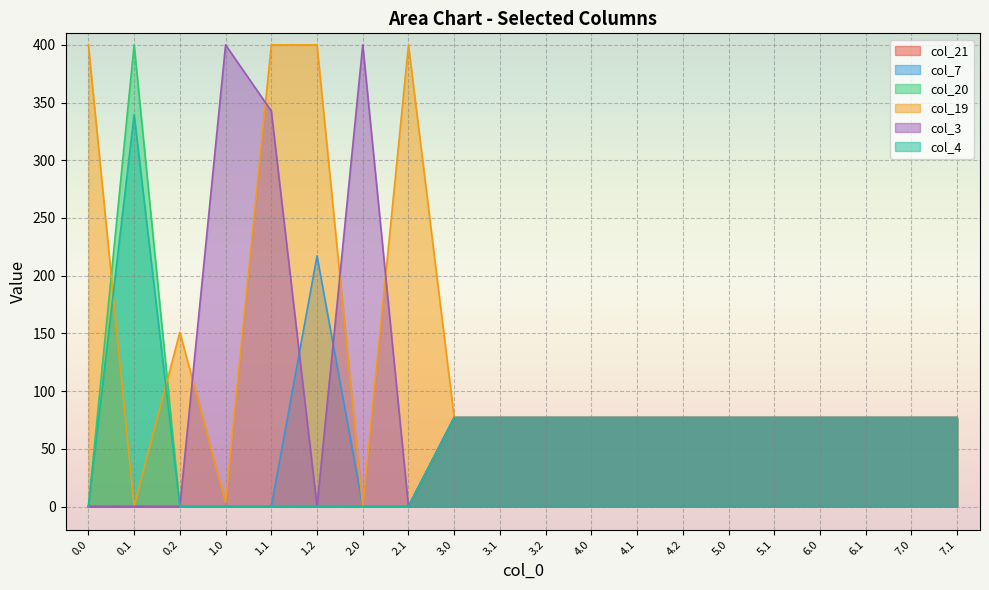

Rank the categories by col_4 value from highest to lowest.

0.1, 6.1, 7.1, 7.0, 6.0, 3.1, 4.2, 5.1, 3.2, 4.1, 4.0, 5.0, 3.0, 0.0, 0.2, 1.0, 1.1, 1.2, 2.0, 2.1